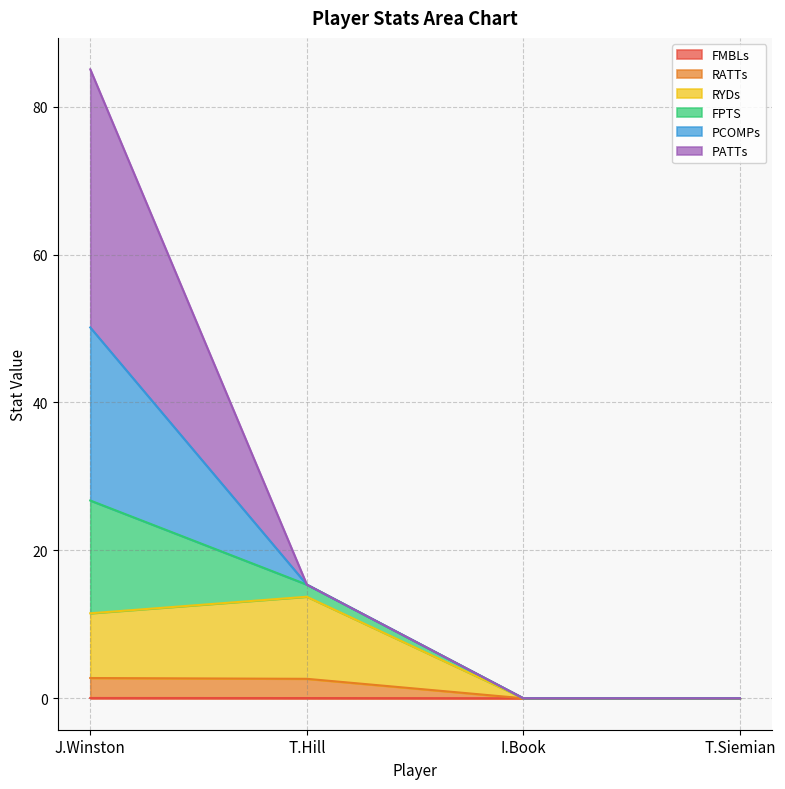

How many values in the FPTS series exceed 15?

2